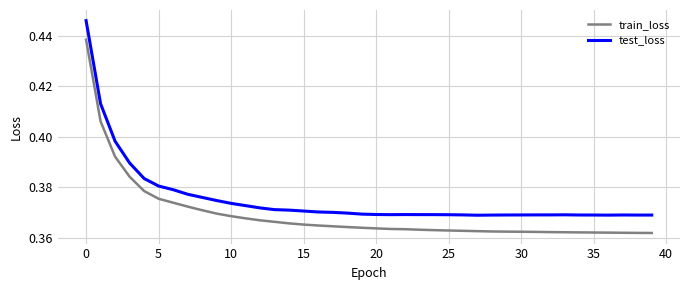

Which series has the widest spread of values?

test_loss